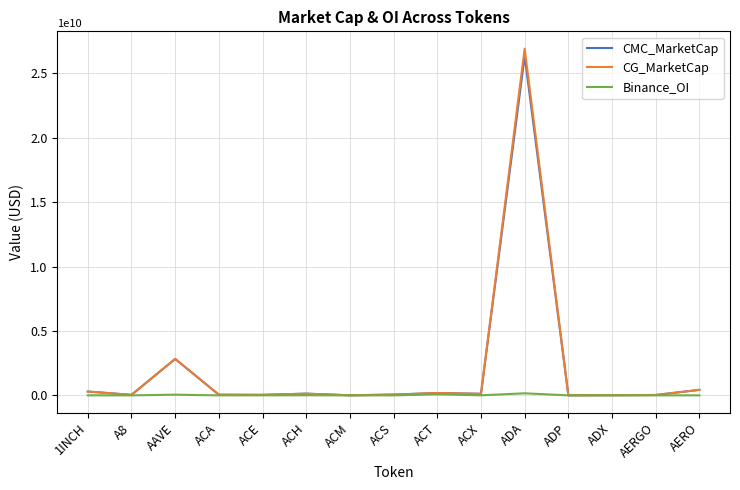

At which label does Binance_OI first exceed 2148699?

1INCH